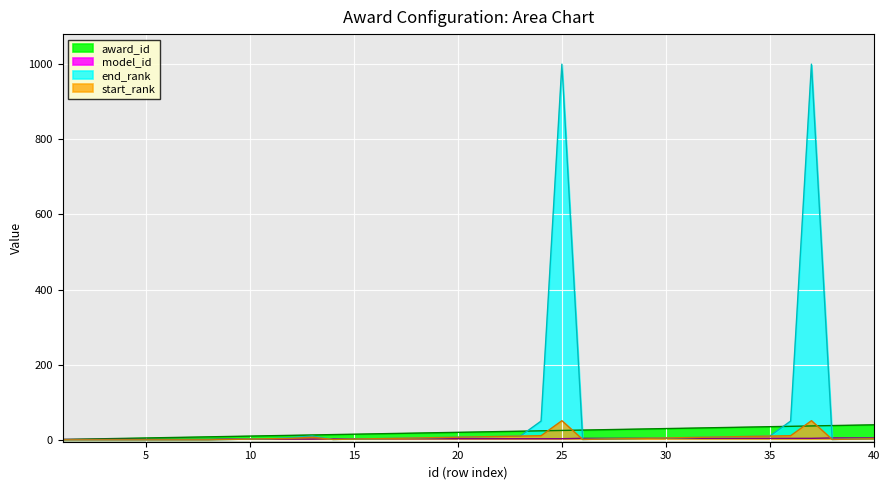

What is the highest value of the start_rank series?

51